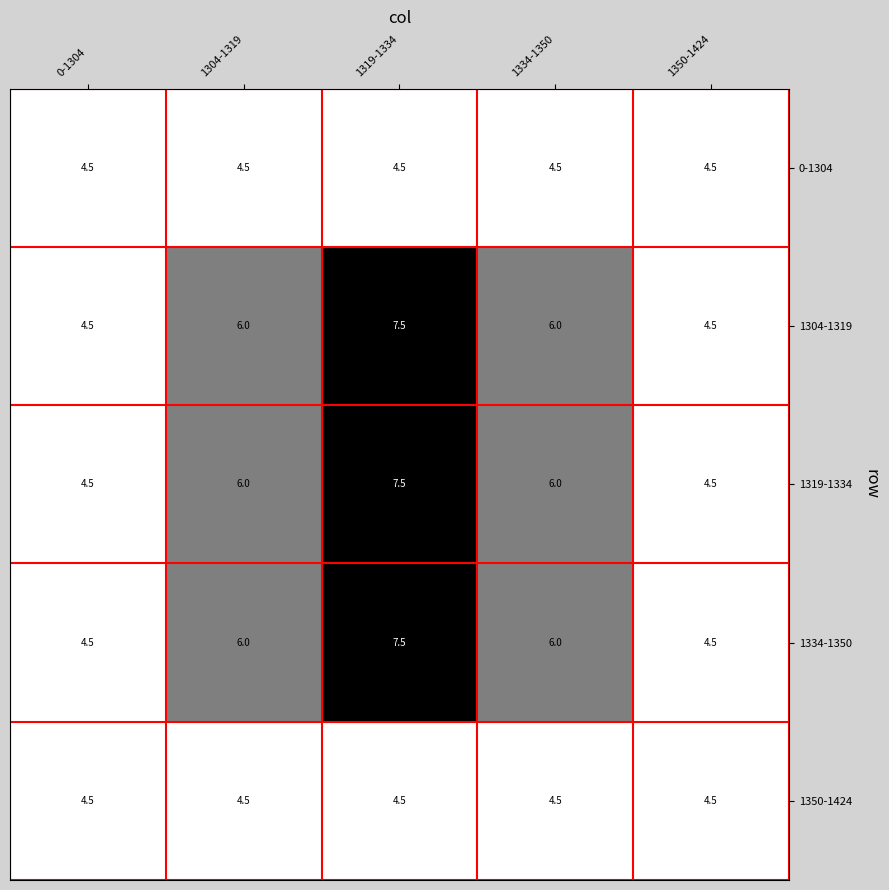

What is the difference between the highest and lowest values at 1304-1319?

1.5